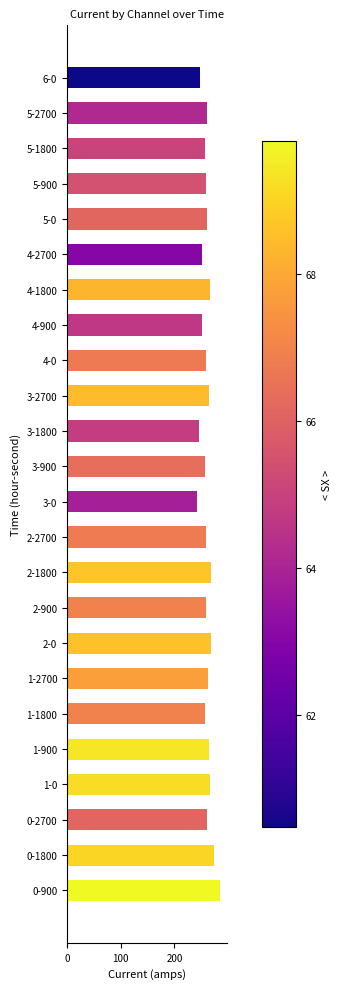

The chart shows a value of 414.7 at 5-2700. True or false?

False